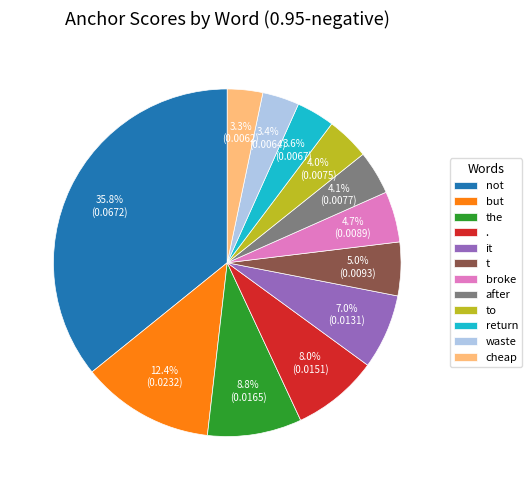

To the nearest percent, what percentage of the pie is return?

4%